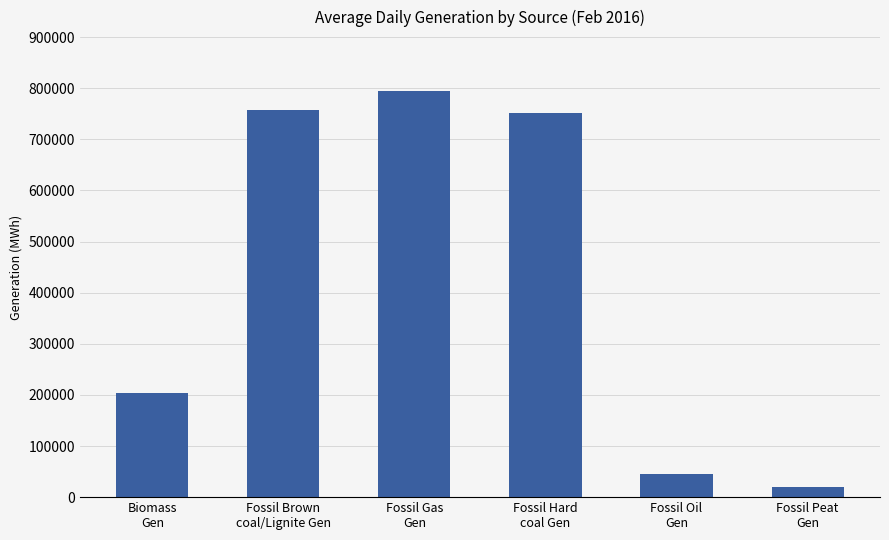

What position from the left is Fossil Peat
Gen?

6